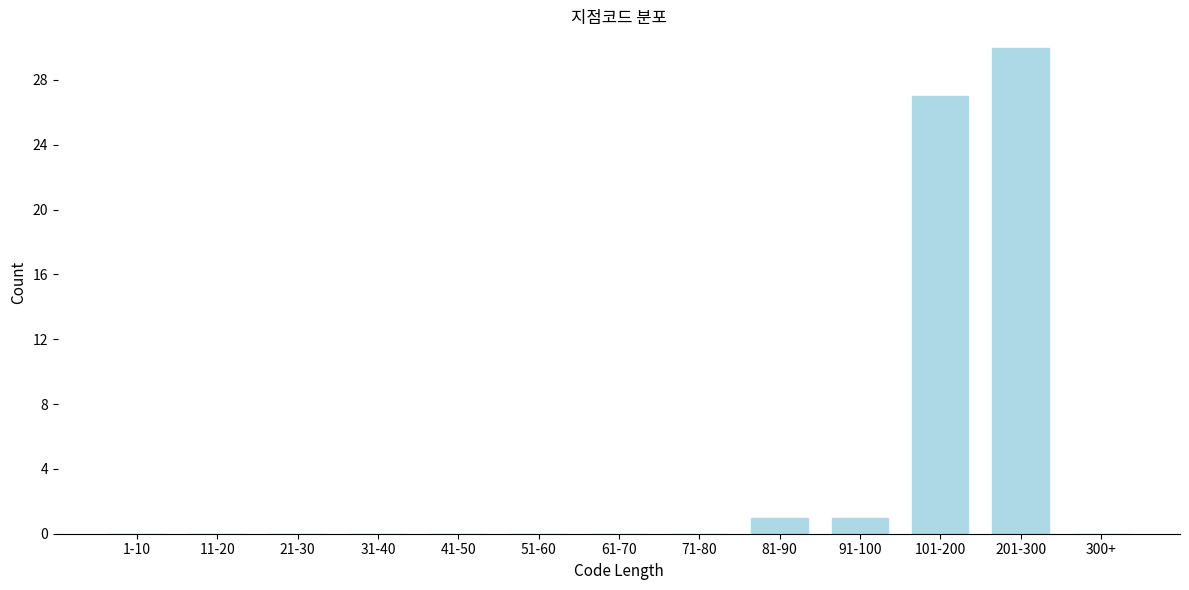

Reading right to left, transcribe all the data shown in this chart.

300+=0	201-300=30	101-200=27	91-100=1	81-90=1	71-80=0	61-70=0	51-60=0	41-50=0	31-40=0	21-30=0	11-20=0	1-10=0